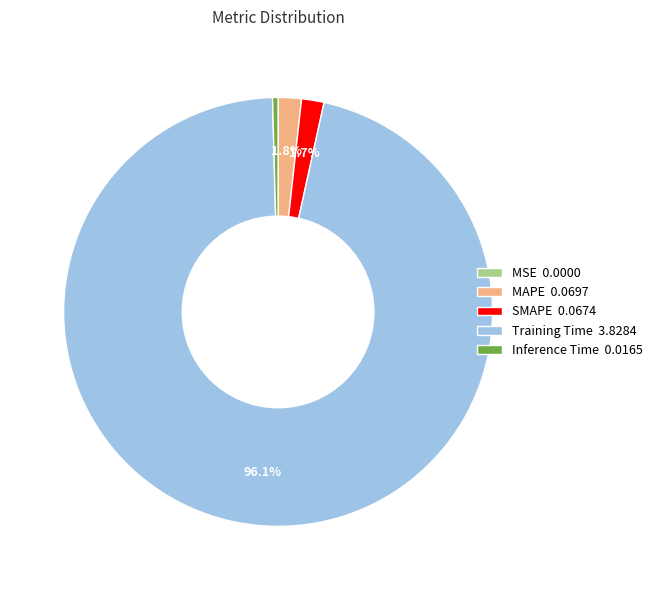

What is the total percentage of MAPE 0.0697 and Training Time 3.8284?

97.9%